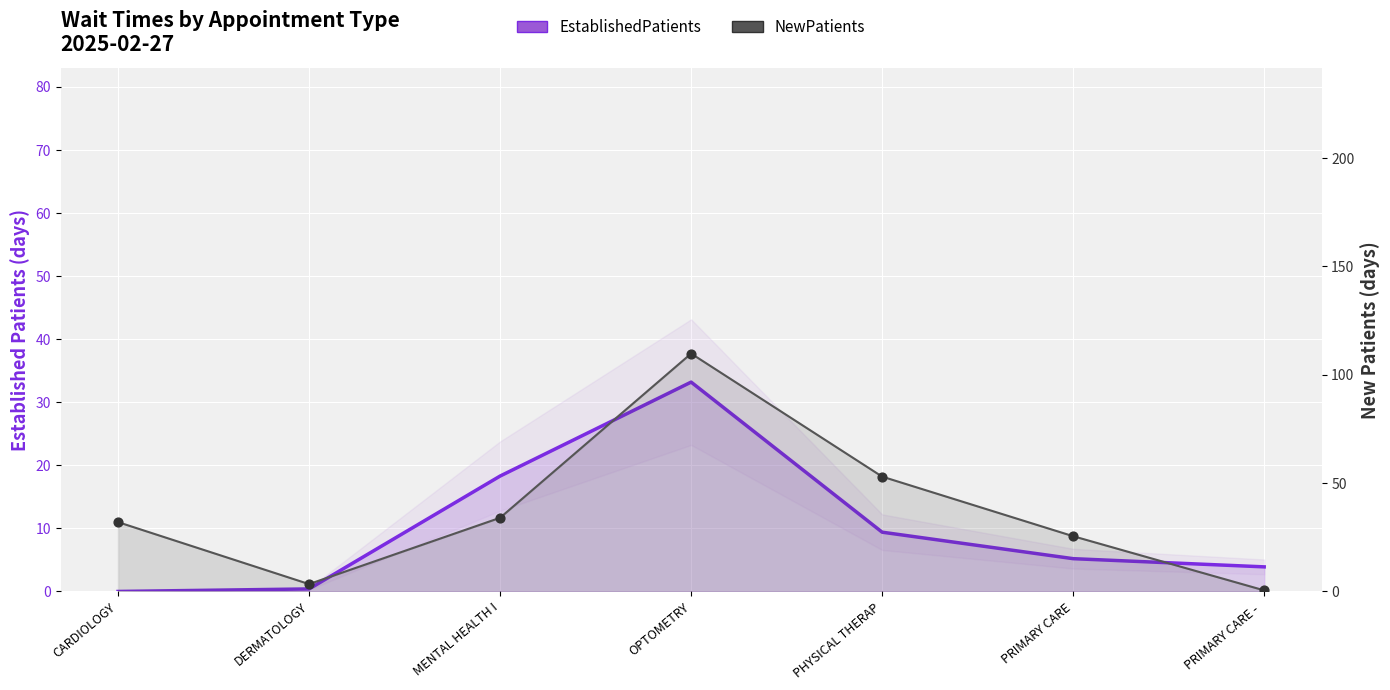

What are all the series names shown in the legend?

EstablishedPatients, NewPatients